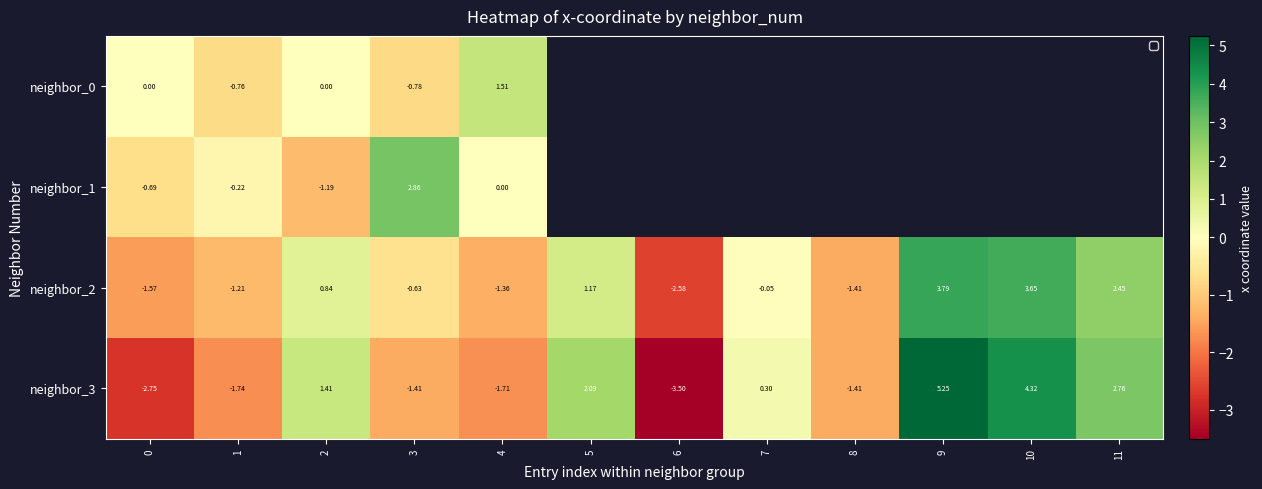

Is the value of neighbor_3 at 5 greater than the value of neighbor_2 at 6?

Yes